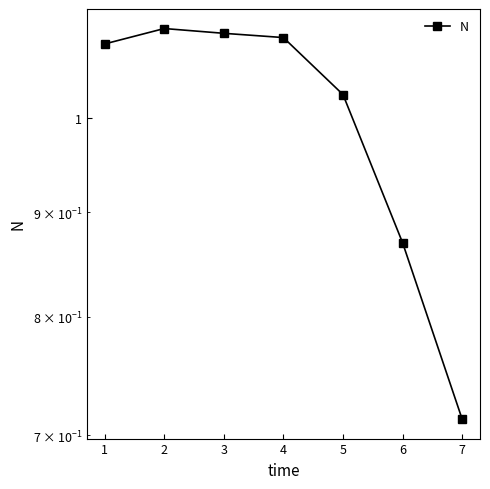

What is the sum of all values?

7.0